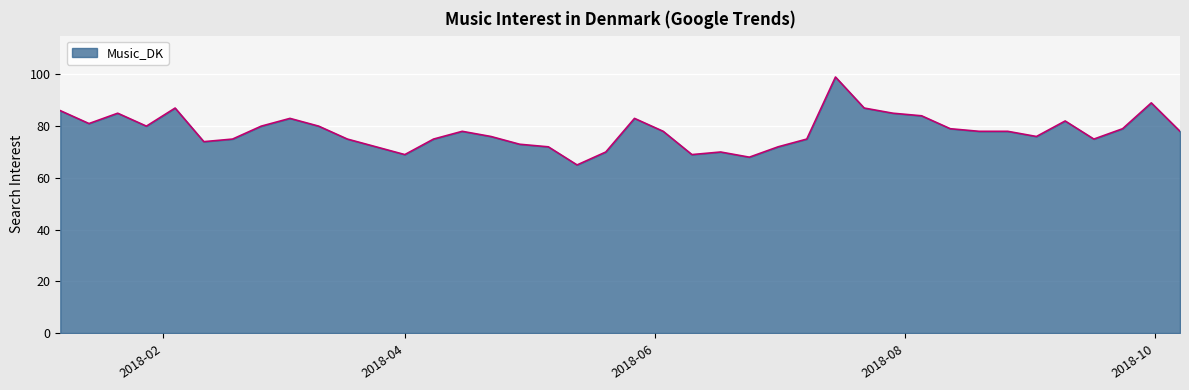

What is the minimum value shown in the chart?

65